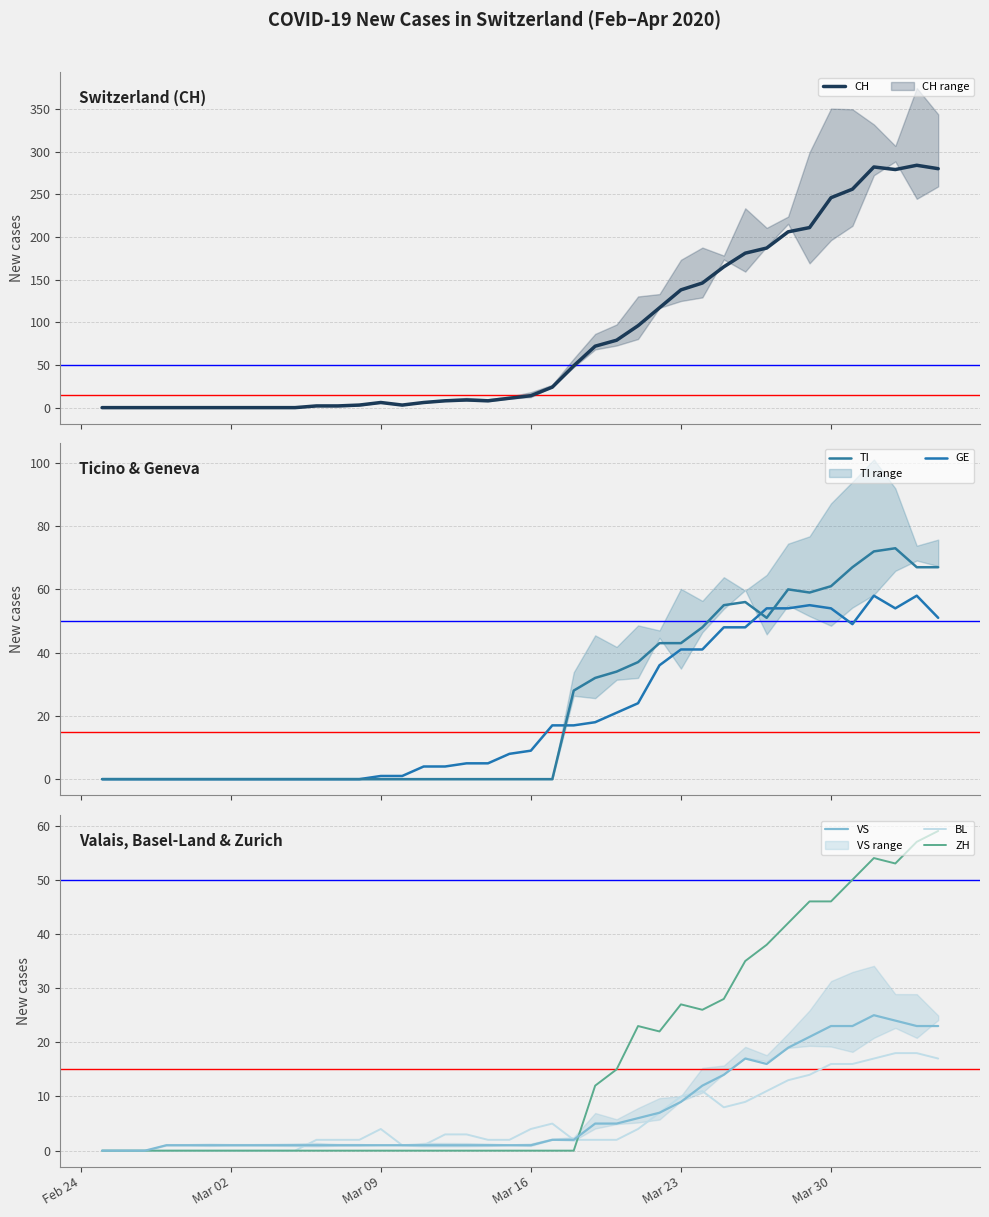

What is the highest value of the VS series?

25